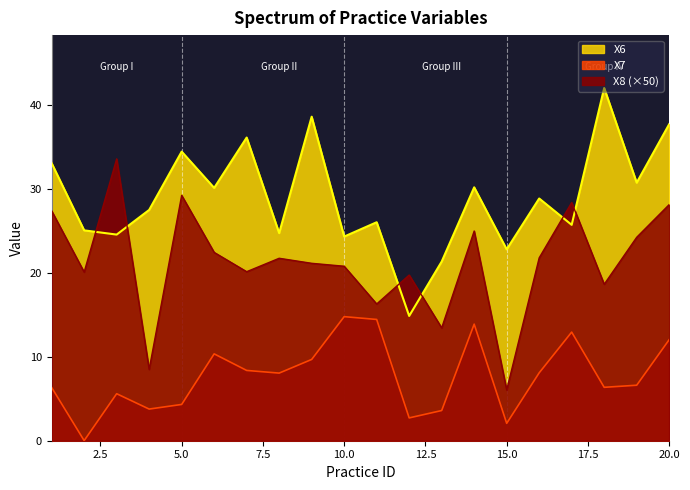

Between 20 and 3, which is larger?

20